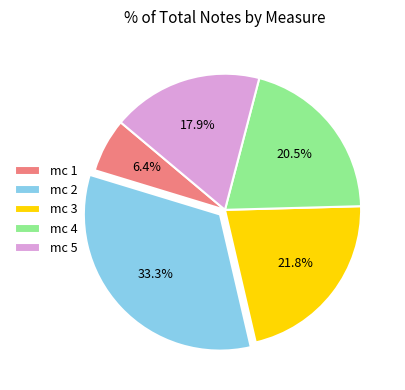

To the nearest percent, what is the average slice percentage?

20%